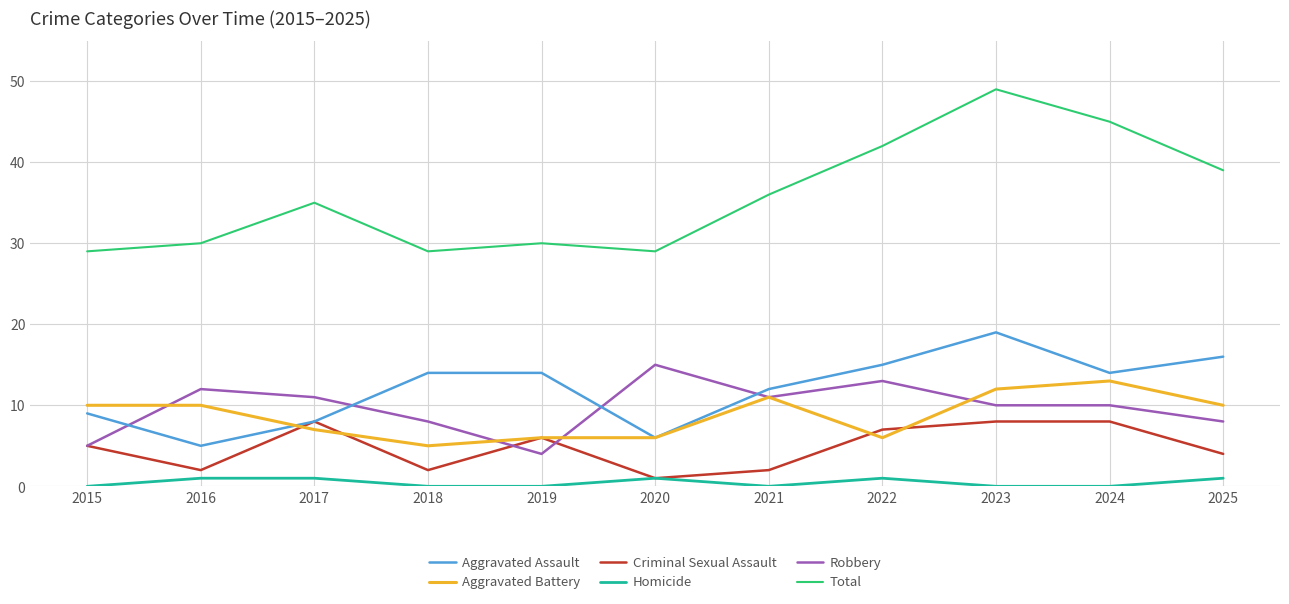

Does the chart have visible grid lines?

Yes